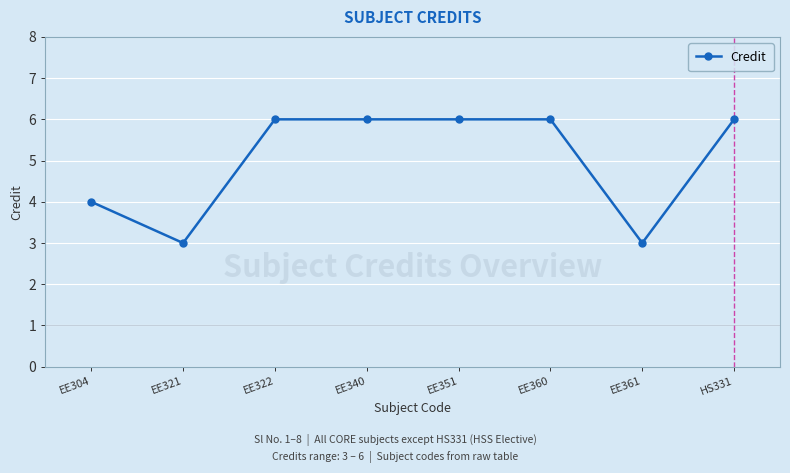

How many data points does each series have?

8